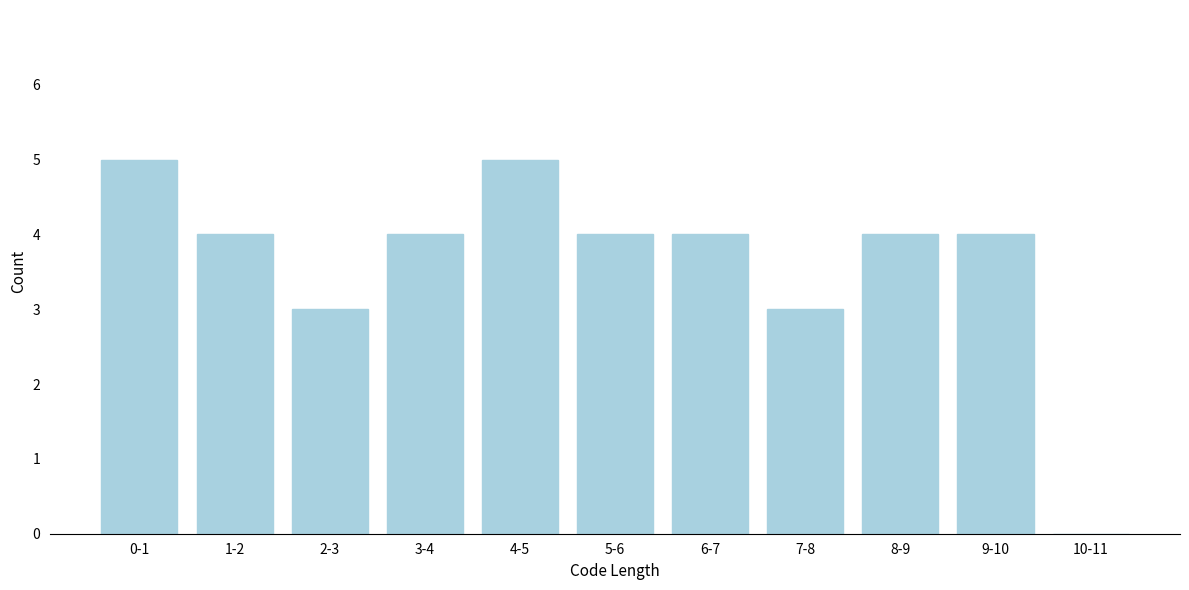

Reading left to right, transcribe all the data shown in this chart.

0-1=5	1-2=4	2-3=3	3-4=4	4-5=5	5-6=4	6-7=4	7-8=3	8-9=4	9-10=4	10-11=0